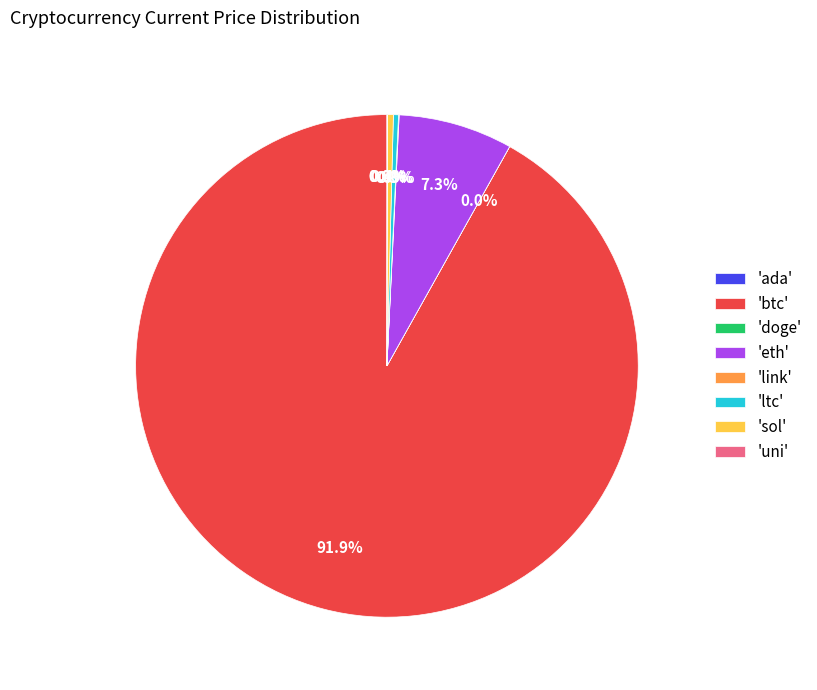

Between 'eth' and 'sol', which is larger?

'eth'